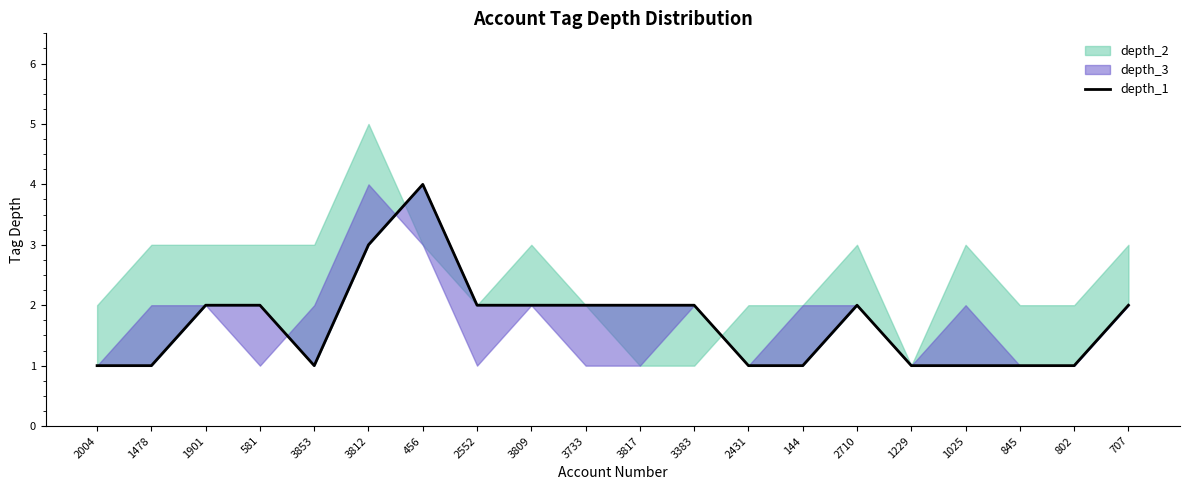

At which category does the chart reach its minimum across all series?

2004